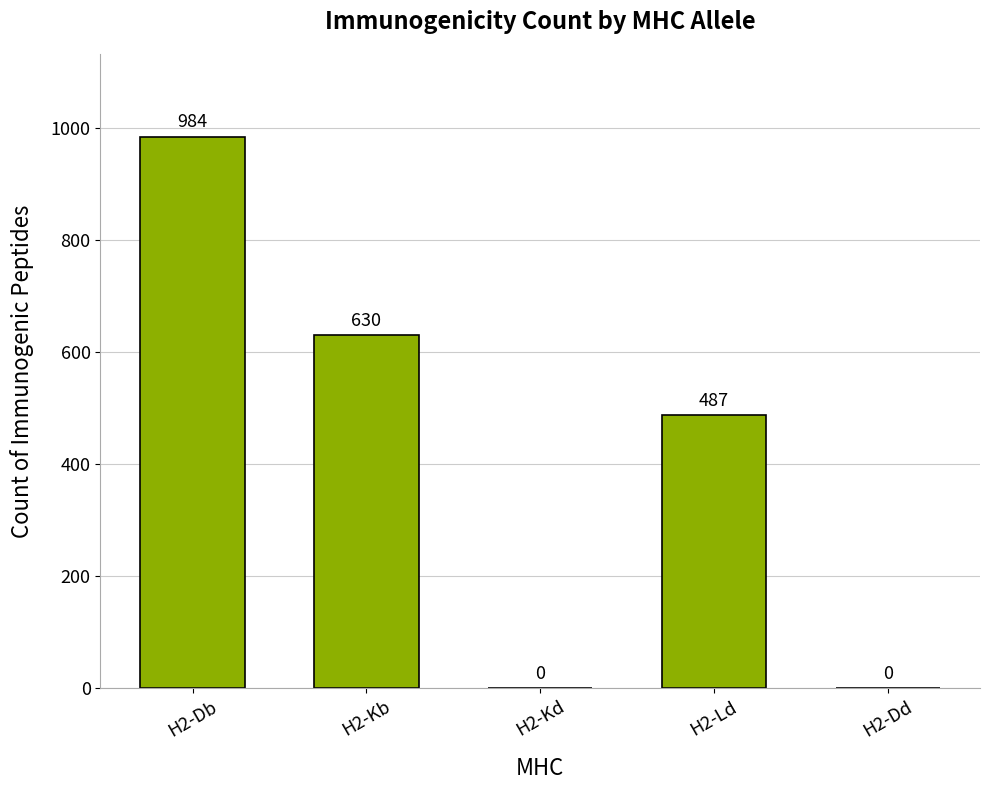

Reading left to right, transcribe all the data shown in this chart.

H2-Db=984	H2-Kb=630	H2-Kd=0	H2-Ld=487	H2-Dd=0